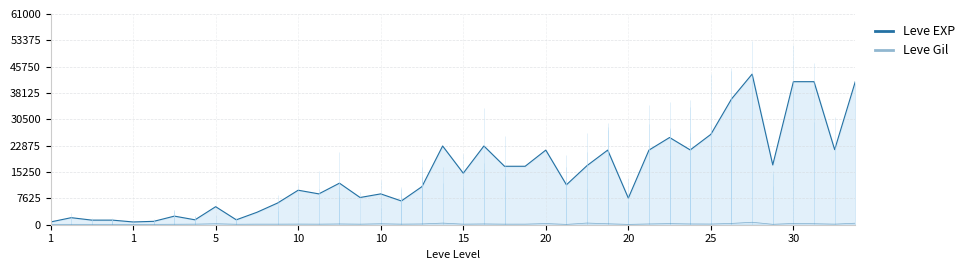

Where is the first local maximum for Leve Gil?

10